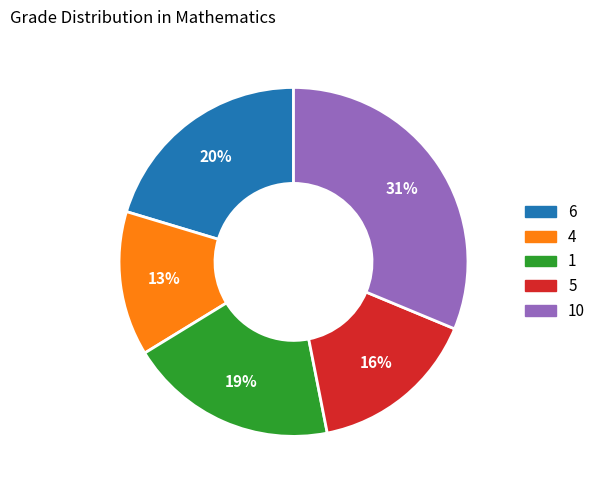

To the nearest percent, what is the difference between the largest and smallest slice percentages?

18%